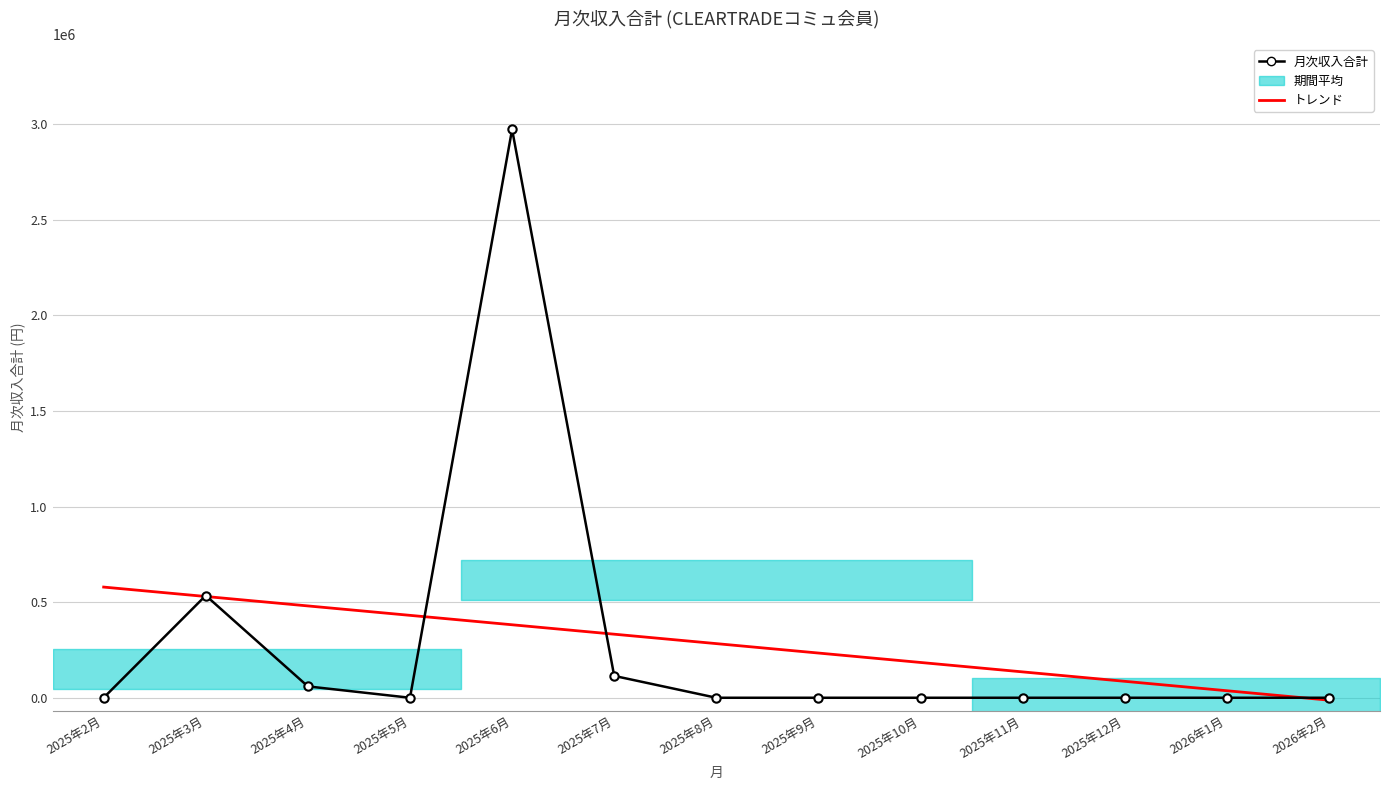

What is the difference between the second highest and minimum values in the トレンド series?

542052.2